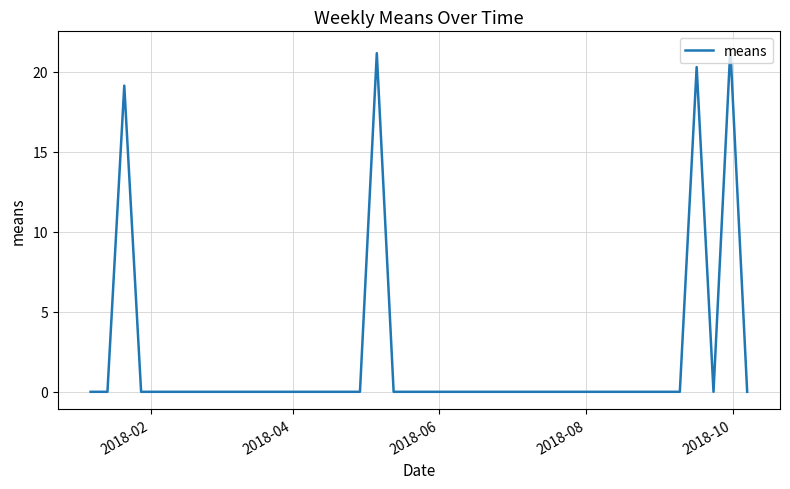

What is the difference between the maximum and minimum values?

21.5